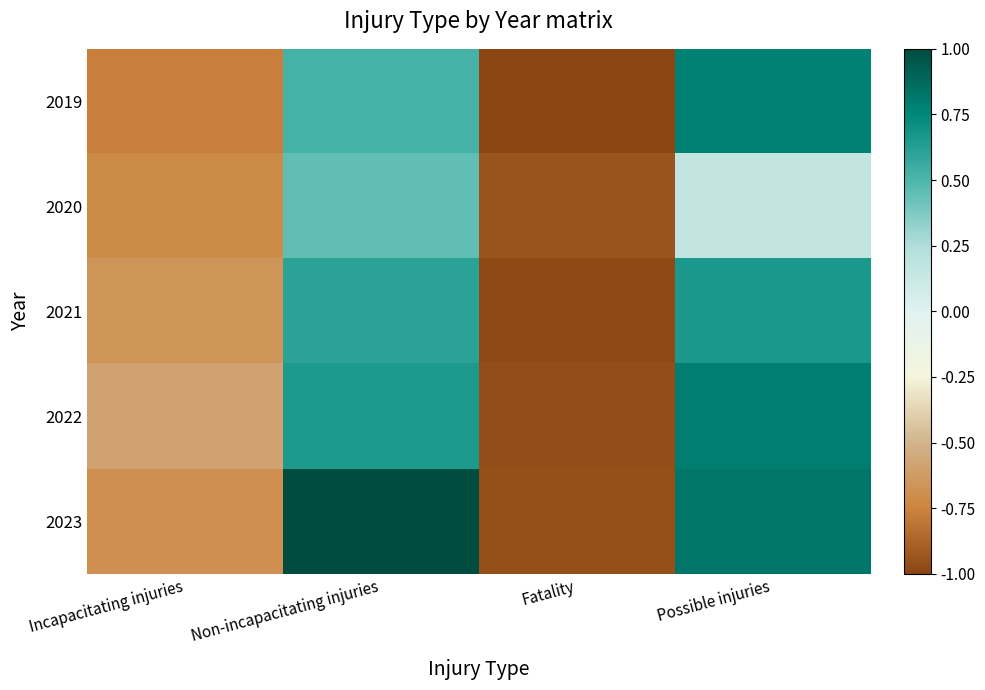

Reading left to right, what are all the values shown in this chart?

2019: Incapacitating injuries=-0.8	Non-incapacitating injuries=0.5	Fatality=-1.0	Possible injuries=0.8
2020: Incapacitating injuries=-0.7	Non-incapacitating injuries=0.4	Fatality=-0.9	Possible injuries=0.2
2021: Incapacitating injuries=-0.7	Non-incapacitating injuries=0.6	Fatality=-1.0	Possible injuries=0.7
2022: Incapacitating injuries=-0.6	Non-incapacitating injuries=0.6	Fatality=-1.0	Possible injuries=0.8
2023: Incapacitating injuries=-0.7	Non-incapacitating injuries=1.0	Fatality=-1.0	Possible injuries=0.8